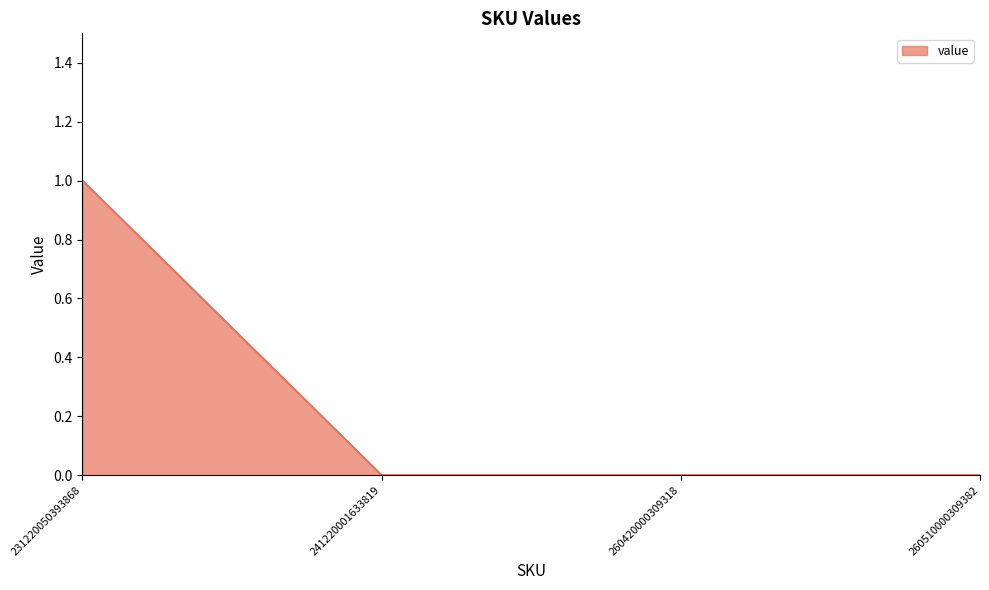

Is it true that the value at 241220001633819 is 1?

False